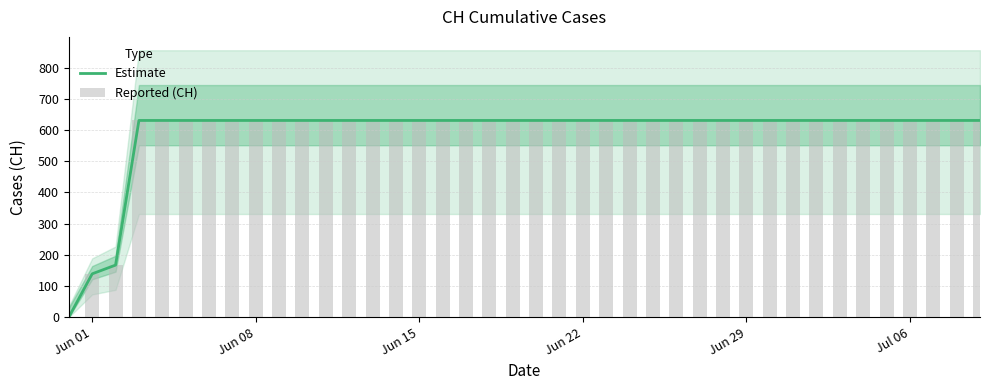

True or false: Reported (CH) has a value of 296 at 35.

False